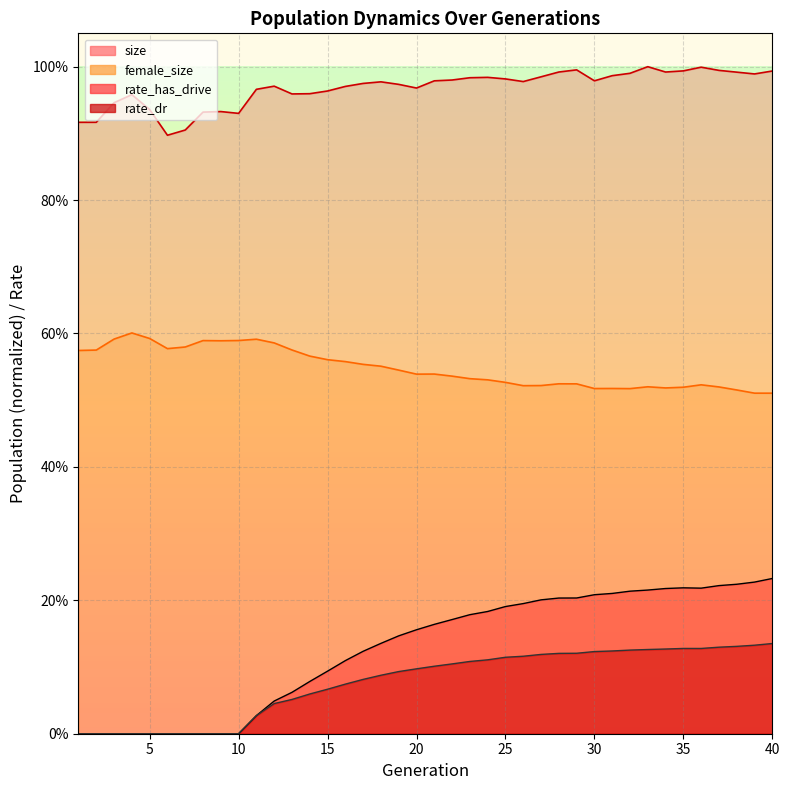

Does the chart display data point markers on the line(s)?

No